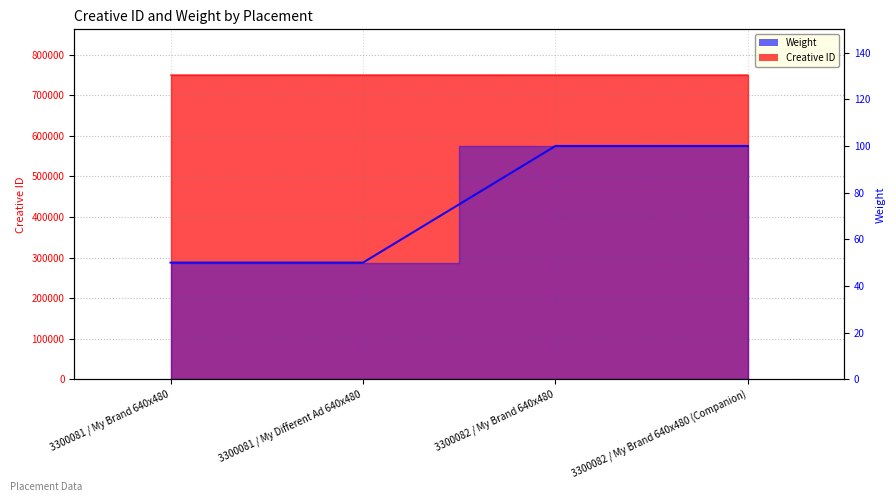

What is the value of the Creative ID point at the 2nd from the left?

750073